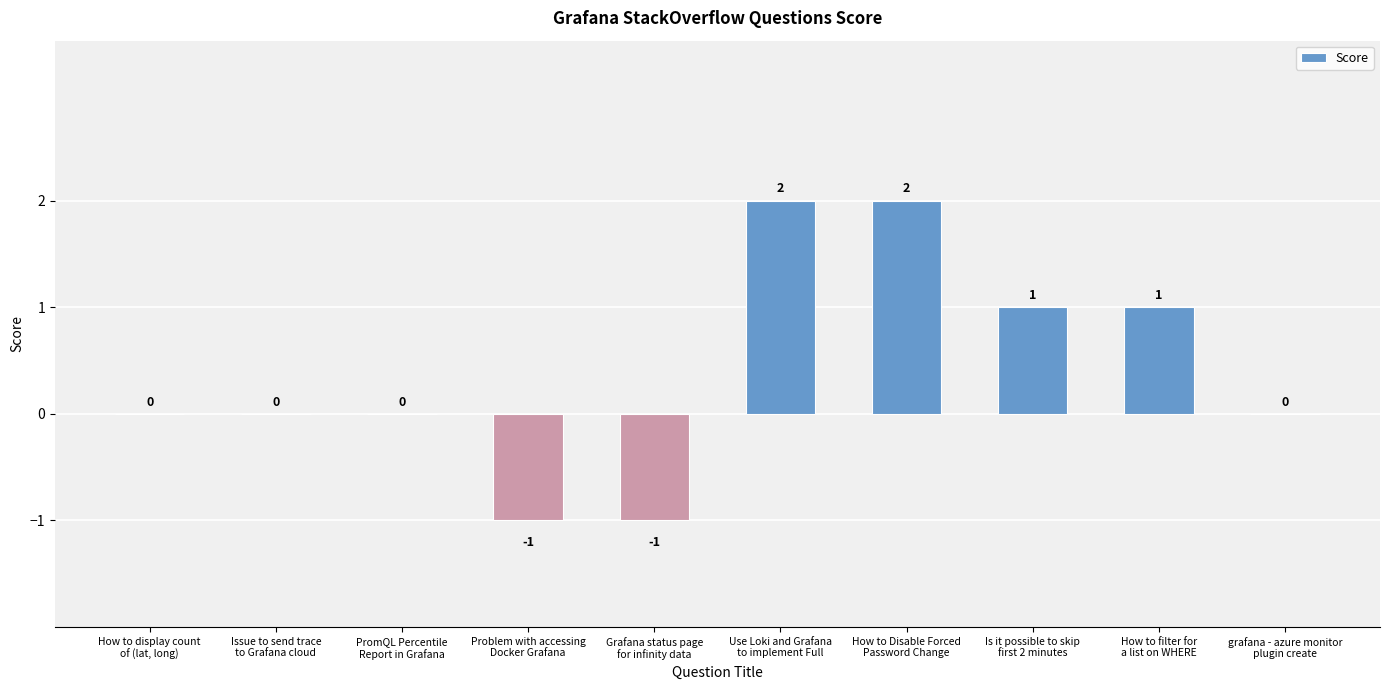

How many values are between 0 and 1?

6